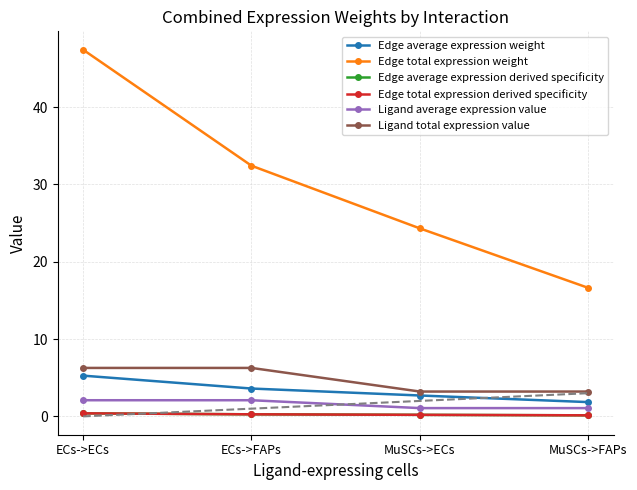

Which series changed the most between ECs->FAPs and MuSCs->FAPs?

Edge total expression weight